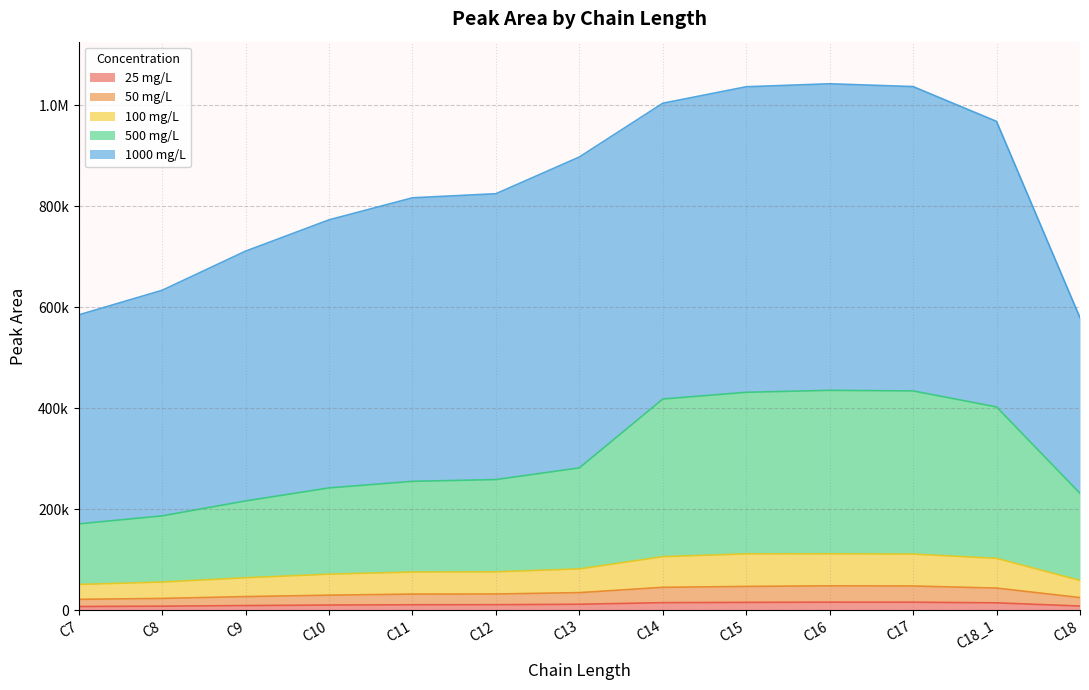

True or false: 500 mg/L and 50 mg/L cross at least once.

False